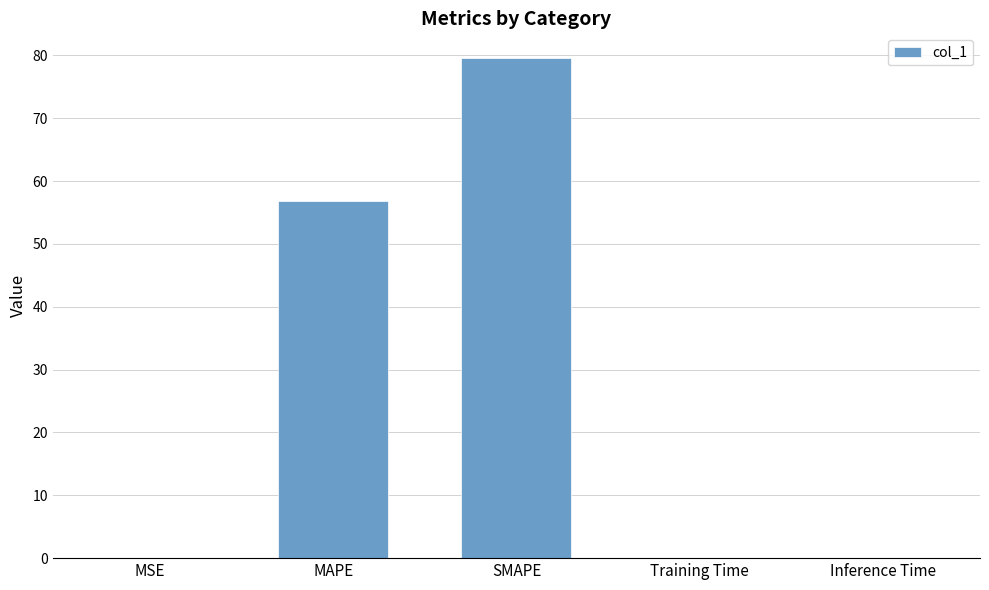

The chart shows a value of 0.0 at Training Time. True or false?

True